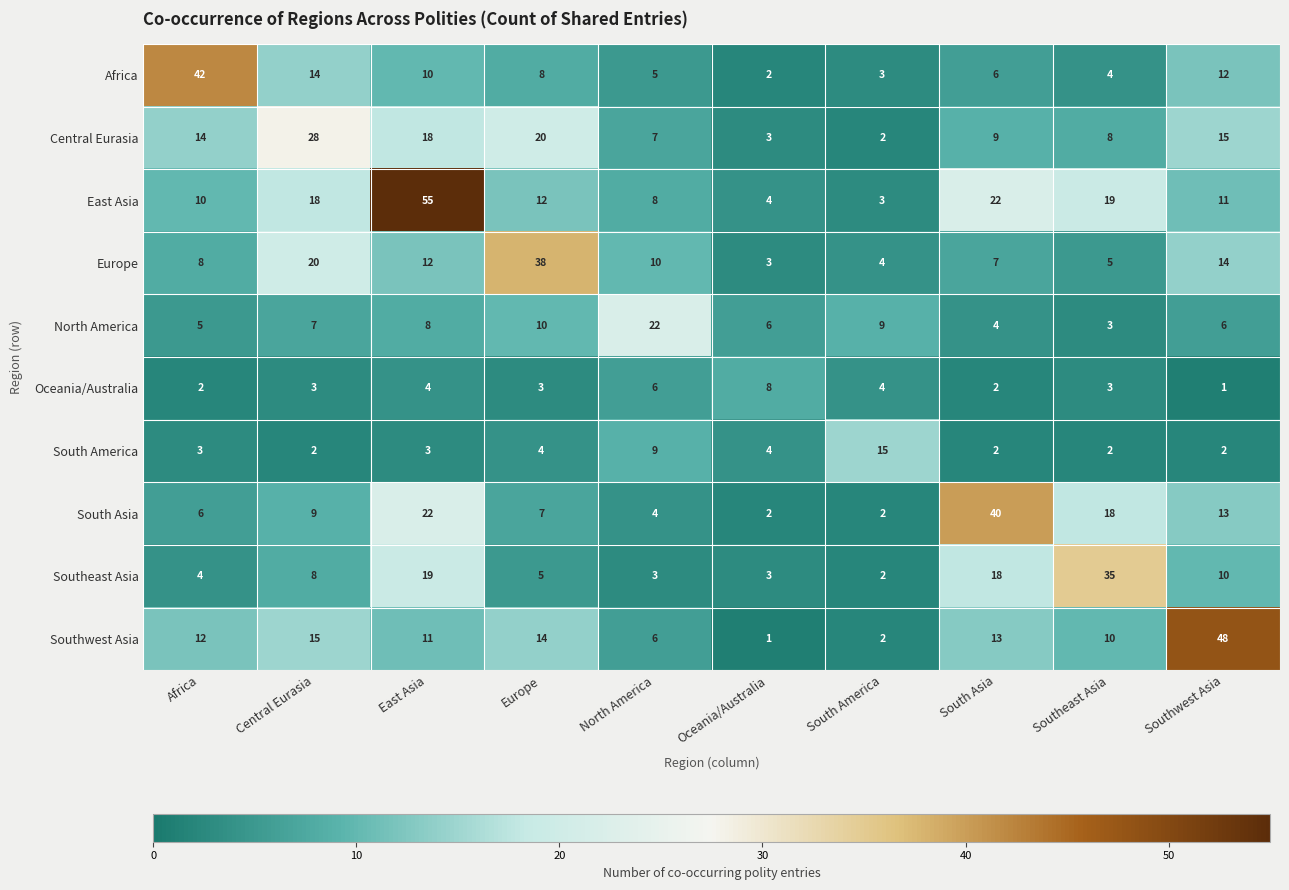

The Africa series shows 12 at Southwest Asia. True or false?

True